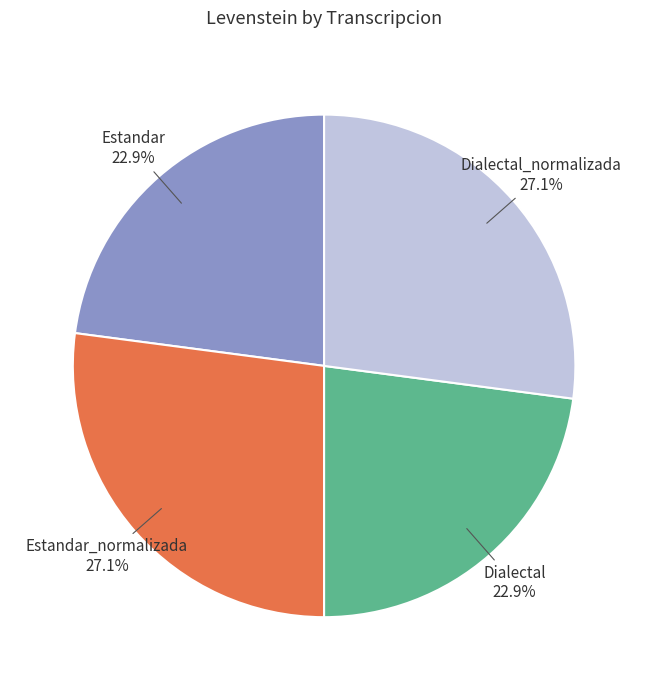

To the nearest percent, what is the difference between the largest and smallest slice percentages?

4%